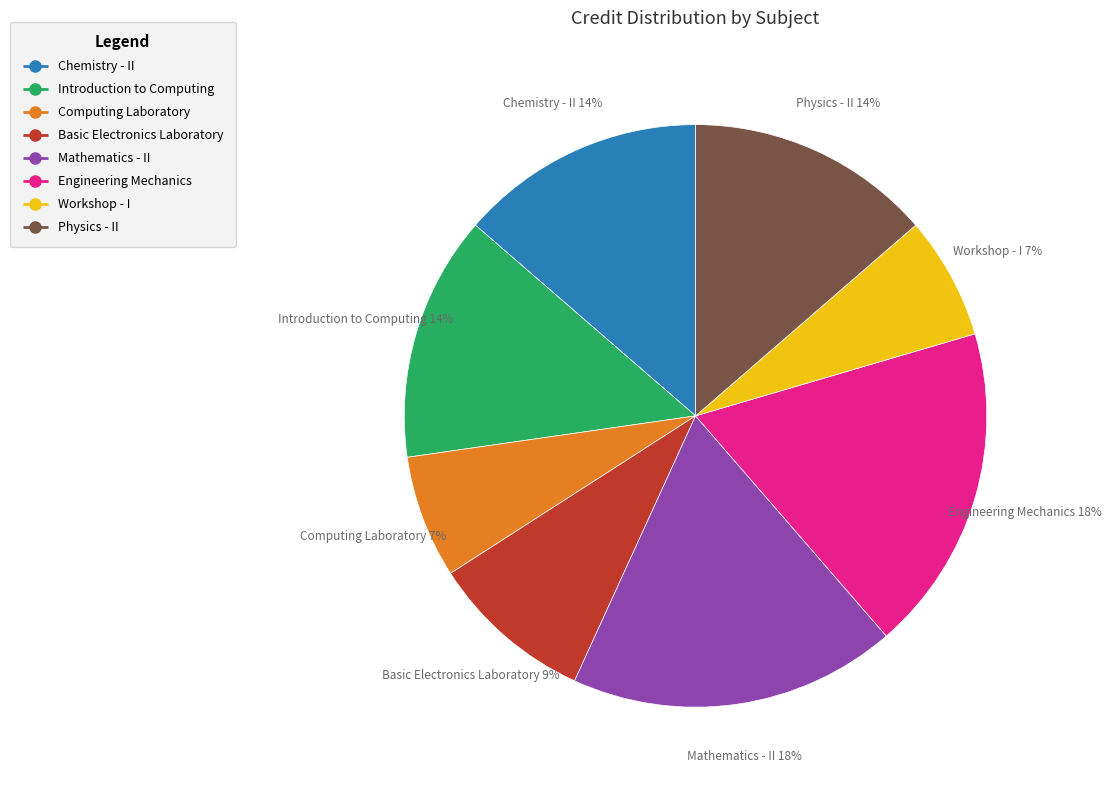

To the nearest percent, what percentage of the pie is Computing Laboratory?

7%